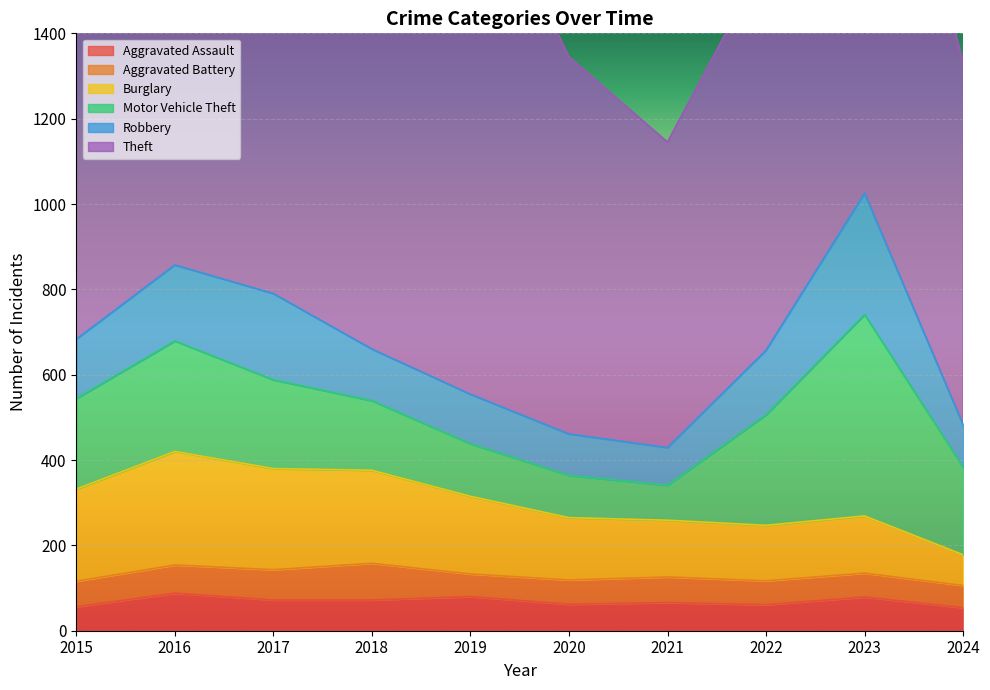

What is the sum of all Burglary values?

1734